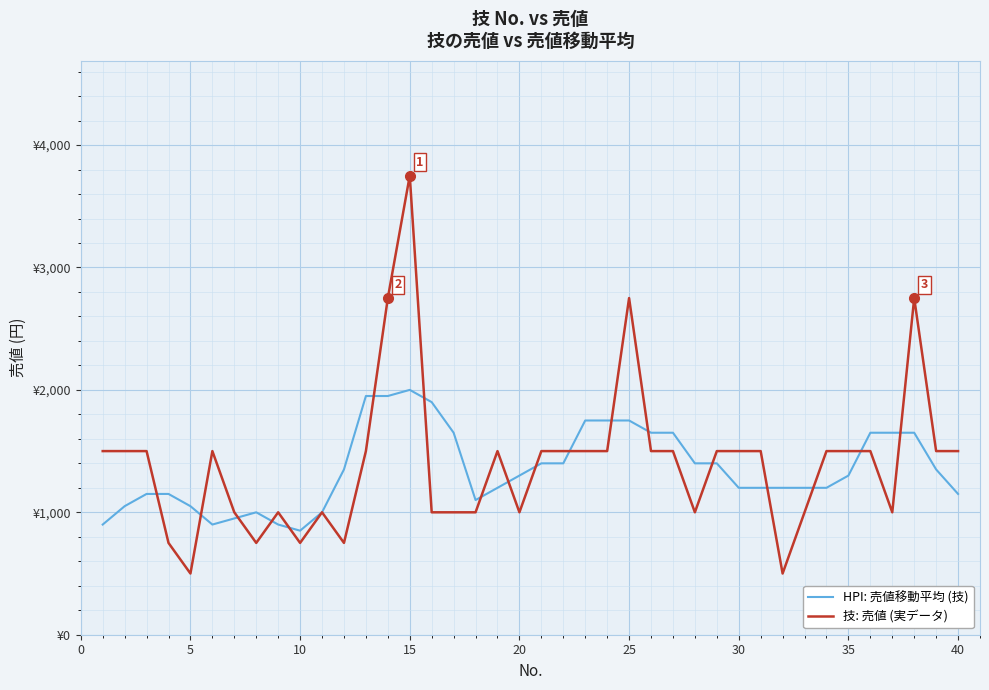

Does the chart have visible grid lines?

Yes